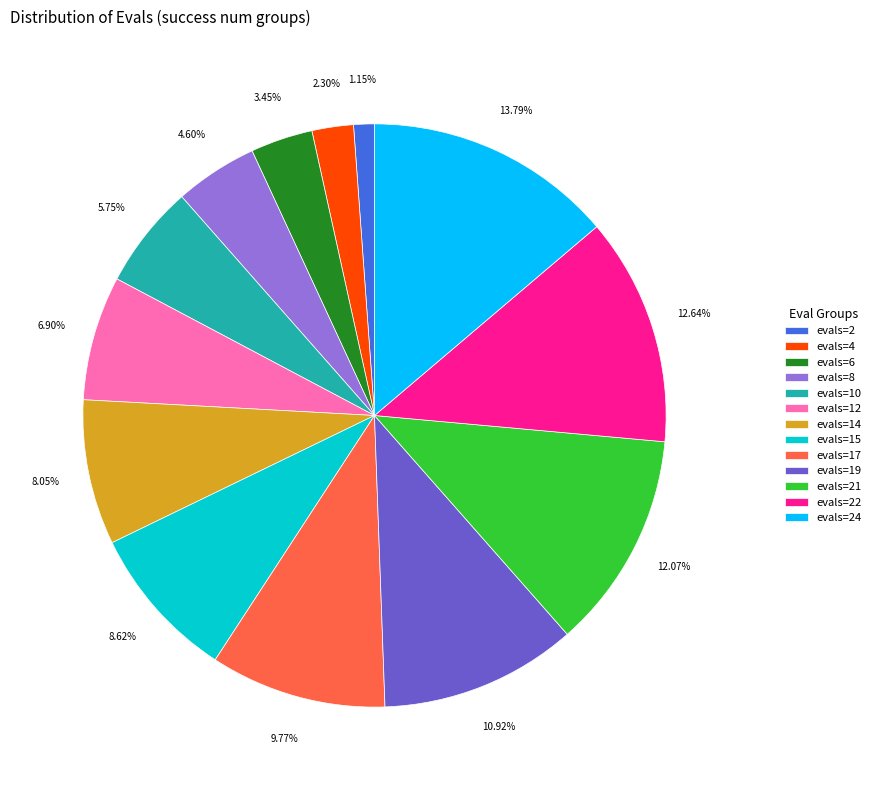

To the nearest percent, what is the difference between the largest and smallest slice percentages?

13%